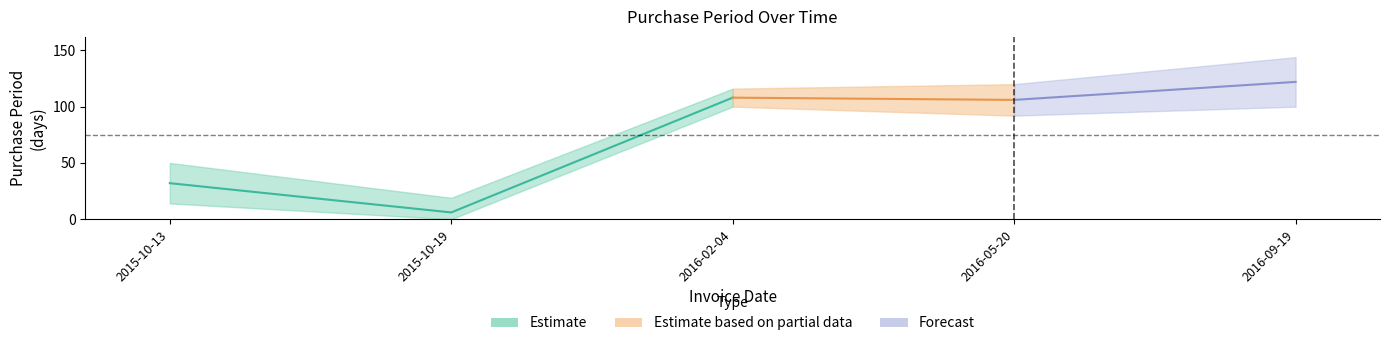

What is the sum of the values at 2016-02-04 and 2015-10-13?

140